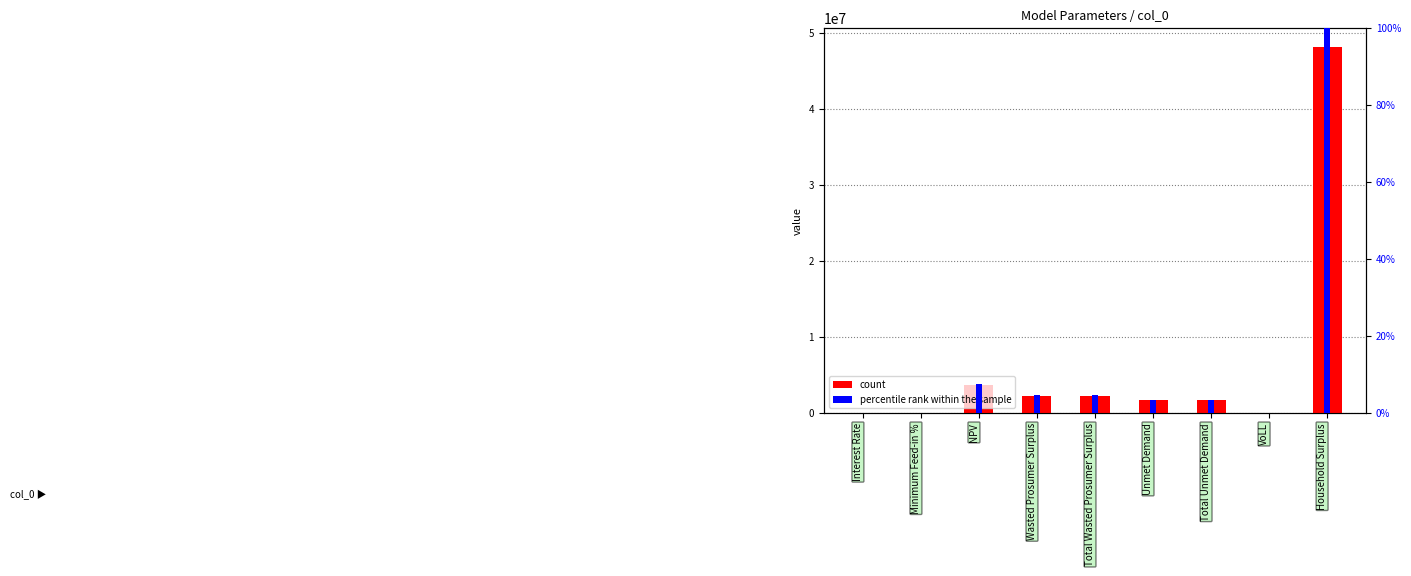

Between Wasted Prosumer Surplus and Unmet Demand, which is larger?

Wasted Prosumer Surplus